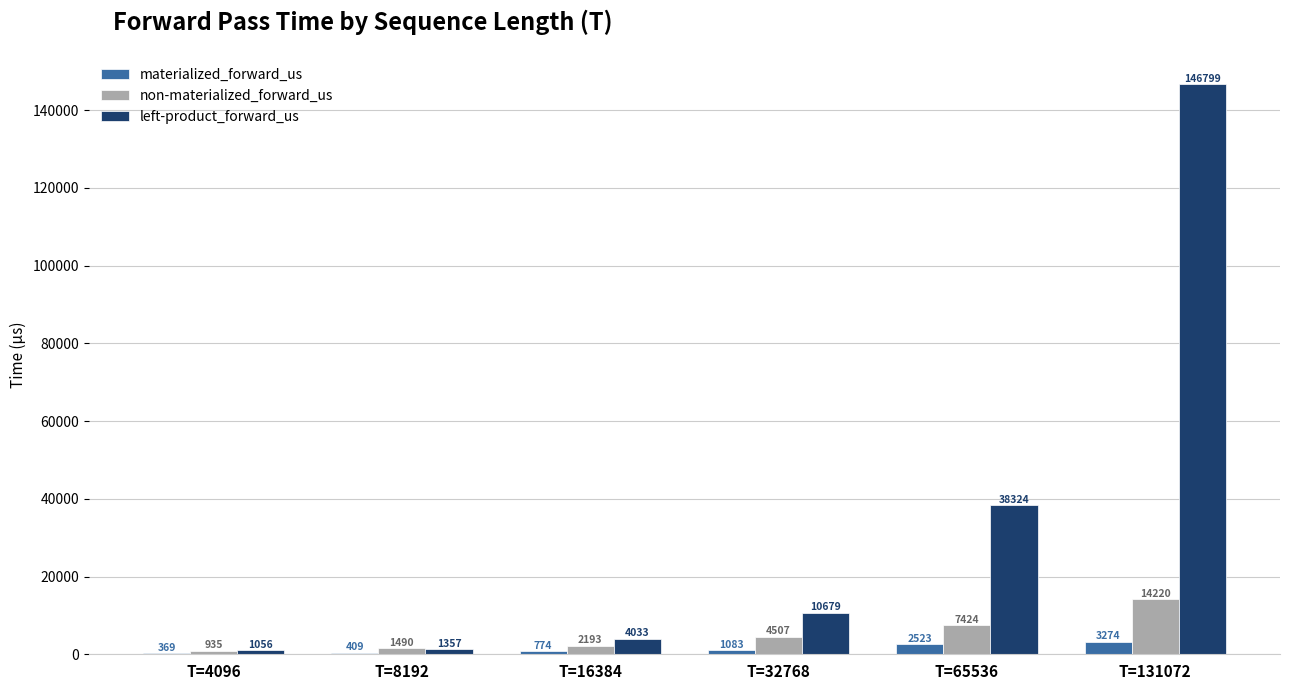

Which series has the widest spread of values?

left-product_forward_us